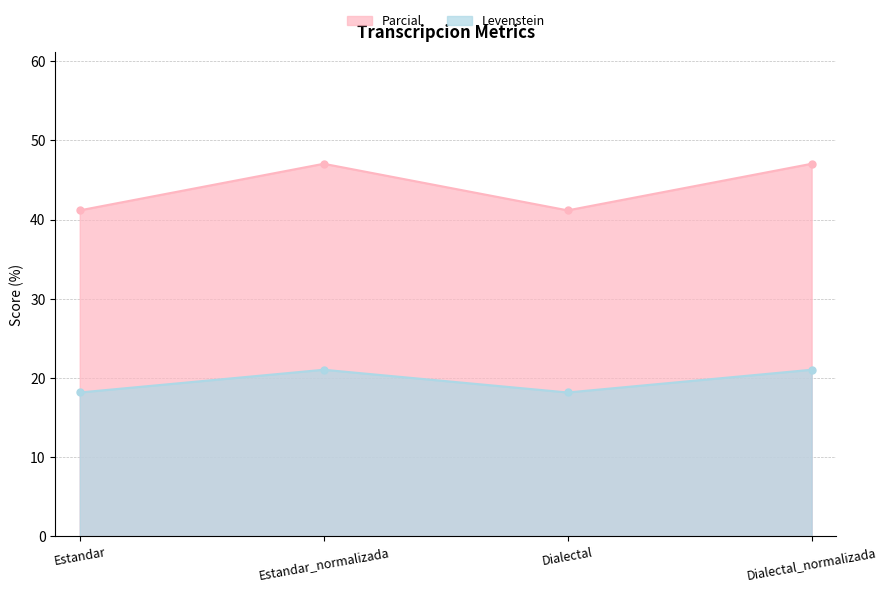

True or false: Levenstein has a value of 18.2 at Dialectal.

True